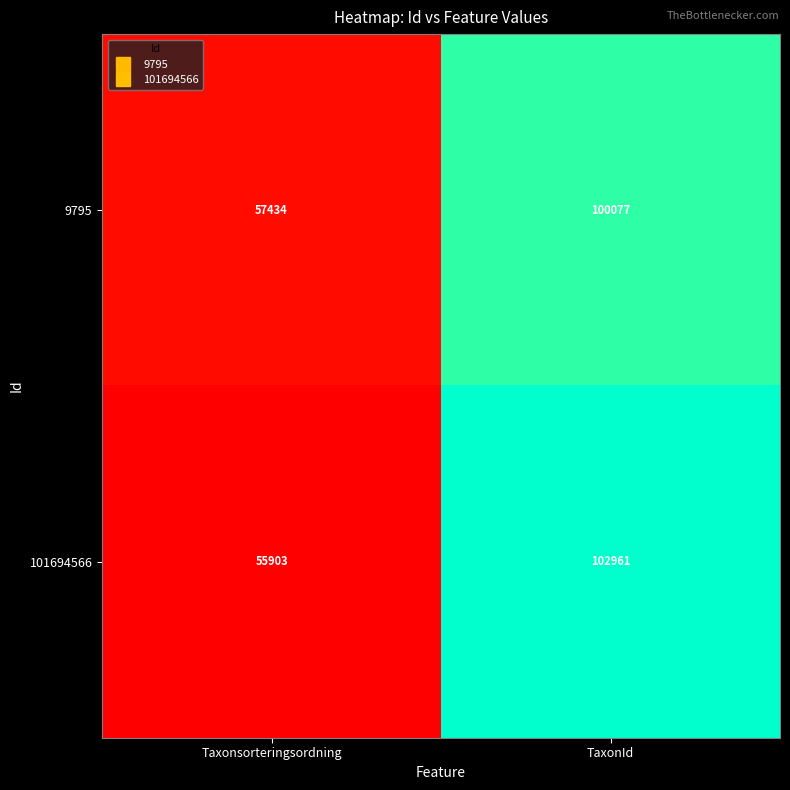

Rank the categories by 101694566 value from highest to lowest.

TaxonId, Taxonsorteringsordning